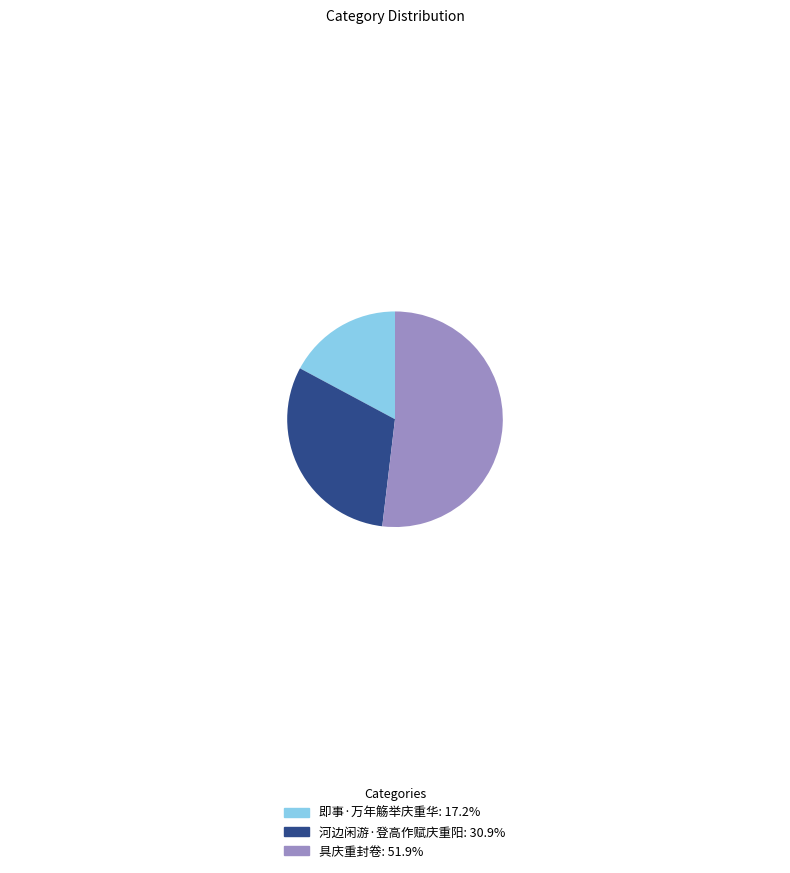

Does any single category account for the majority?

Yes